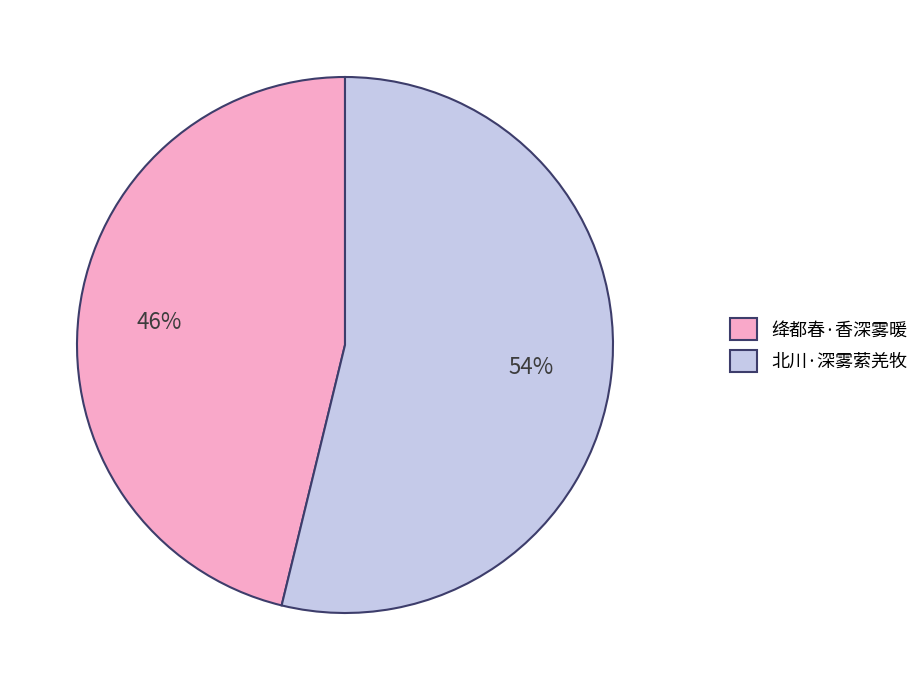

Which category has the smallest portion of the pie?

绛都春·香深雾暖